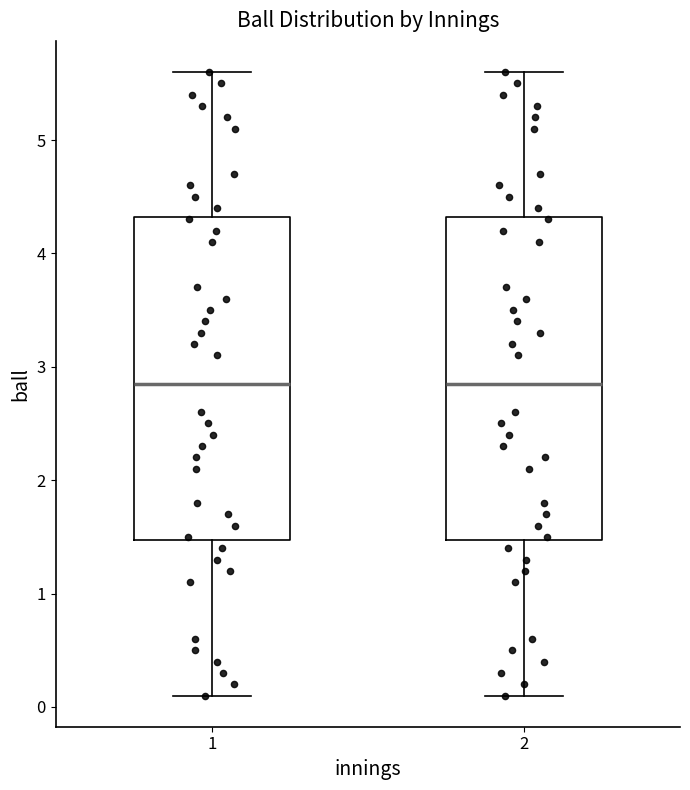

Reading left to right, read every box against the y-axis: the position of its median line, the range the box covers, and the ends of its whiskers. The values are not printed on the chart, so give them approximately, as read against the axis.

1: median 2.9, box 1.5 to 4.3, whiskers 0.1 to 5.6
2: median 2.9, box 1.5 to 4.3, whiskers 0.1 to 5.6